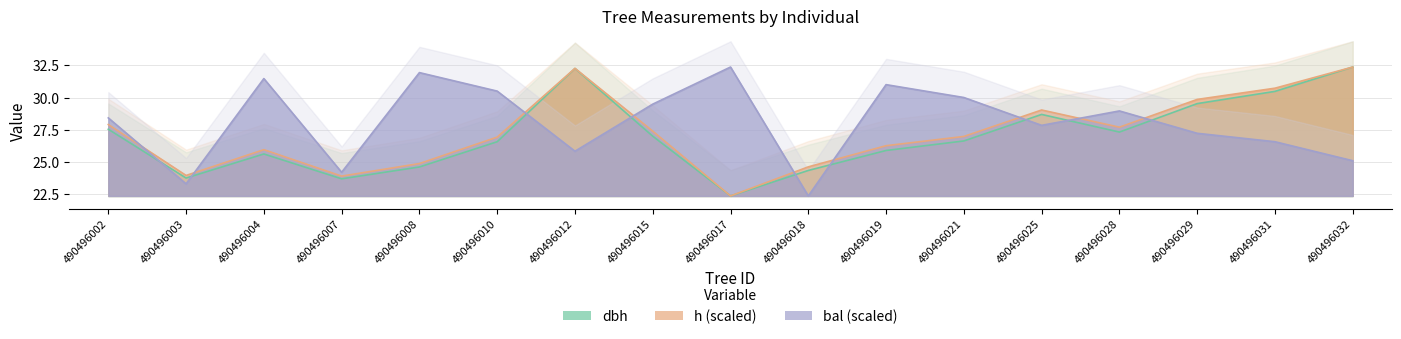

List the series in order of their peak value, highest first.

dbh, h, bal